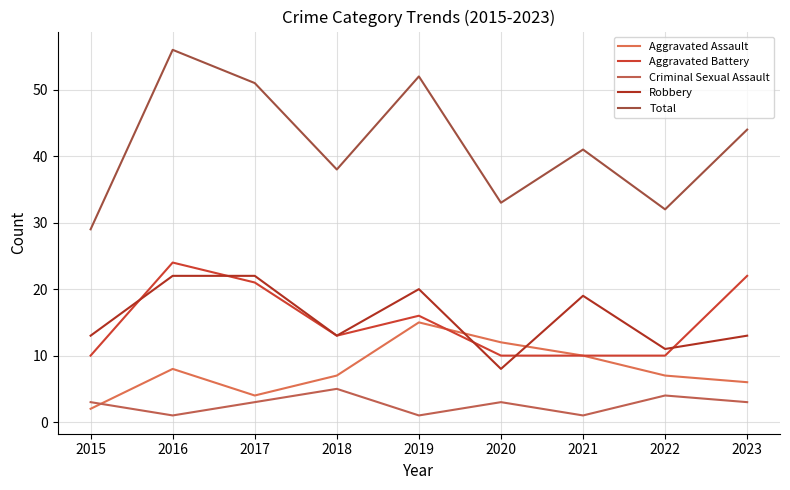

Reading left to right, what are all the values shown in this chart?

Aggravated Assault: 2015=2	2016=8	2017=4	2018=7	2019=15	2020=12	2021=10	2022=7	2023=6
Aggravated Battery: 2015=10	2016=24	2017=21	2018=13	2019=16	2020=10	2021=10	2022=10	2023=22
Criminal Sexual Assault: 2015=3	2016=1	2017=3	2018=5	2019=1	2020=3	2021=1	2022=4	2023=3
Robbery: 2015=13	2016=22	2017=22	2018=13	2019=20	2020=8	2021=19	2022=11	2023=13
Total: 2015=29	2016=56	2017=51	2018=38	2019=52	2020=33	2021=41	2022=32	2023=44